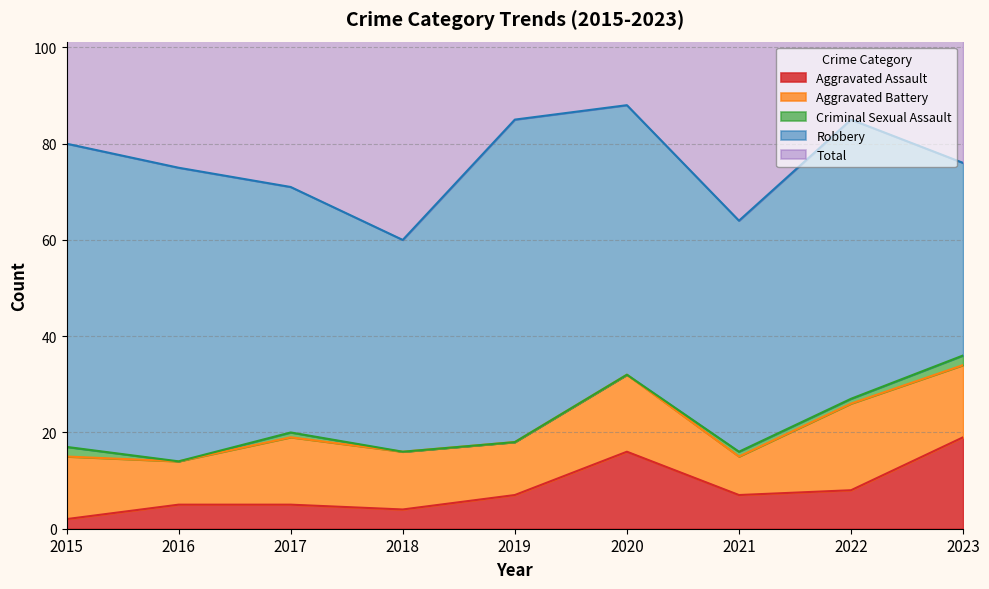

What is the difference between the second highest and minimum values in the Aggravated Assault series?

14